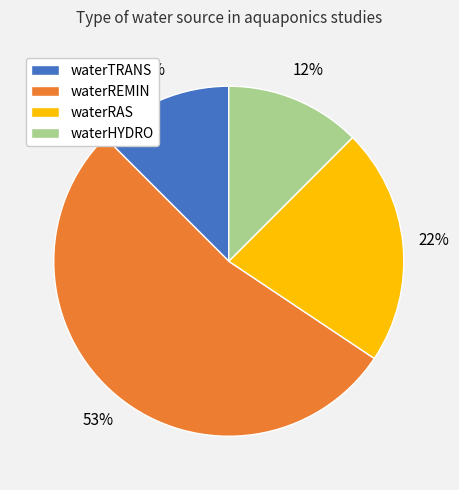

To the nearest percent, what is the difference between the largest and smallest slice percentages?

41%